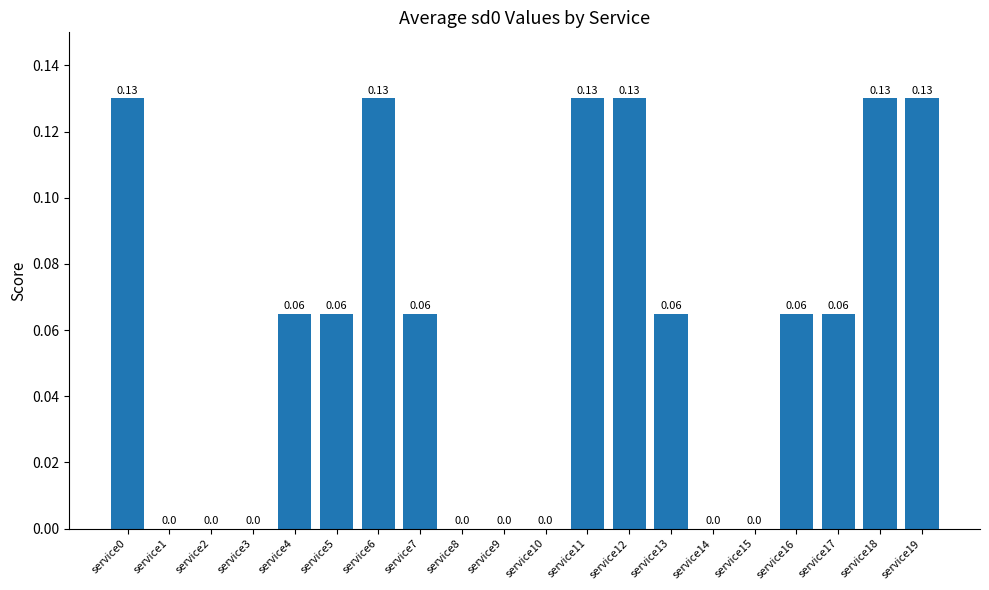

What is the change in value from service5 to service6?

+0.1